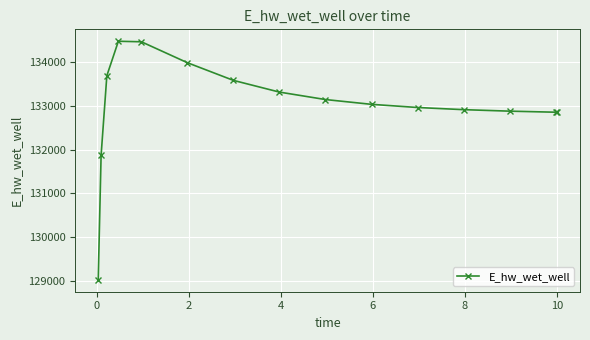

What is the value of the 13th point from the left?

132883.4